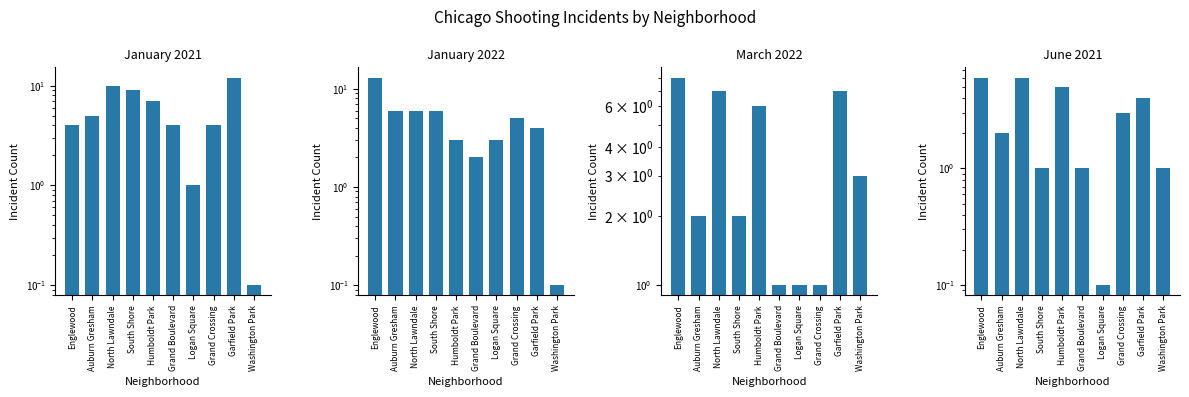

Is it true that March 2022 equals 2.0 at South Shore?

True